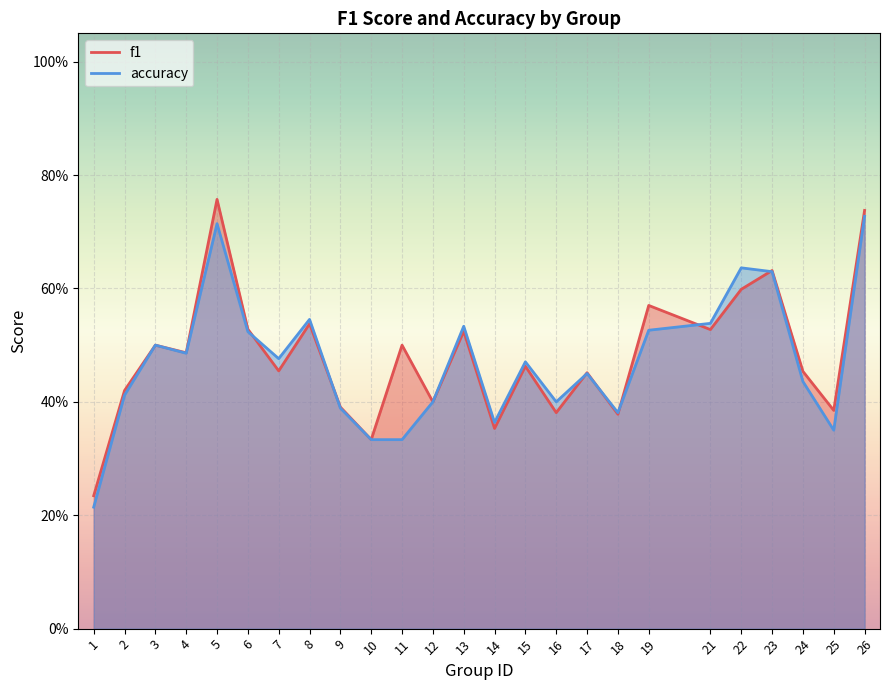

At which category does accuracy reach its first local peak?

3